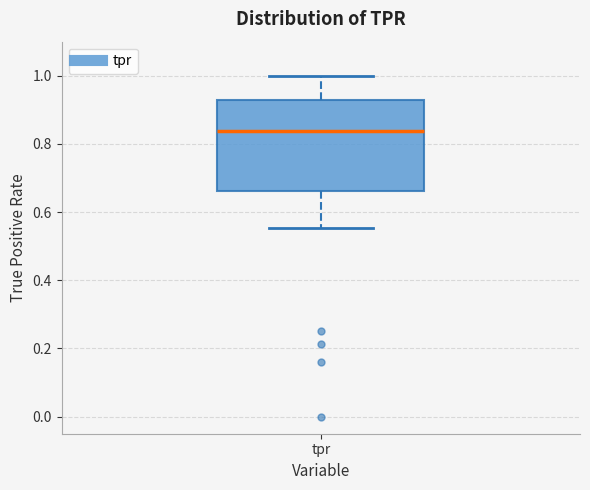

Read this box plot against the y-axis: the position of the median line, the range covered by the box, and the ends of both whiskers. The values are not printed on the chart, so give them approximately, as read against the axis.

median 0.84, box 0.66 to 0.92, whiskers 0.56 to 1.00